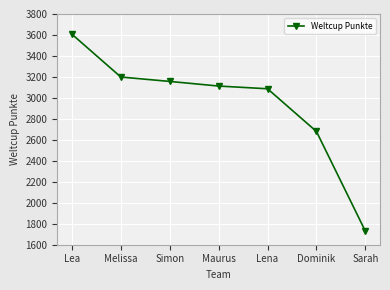

What is the difference between the maximum and minimum values?

1877